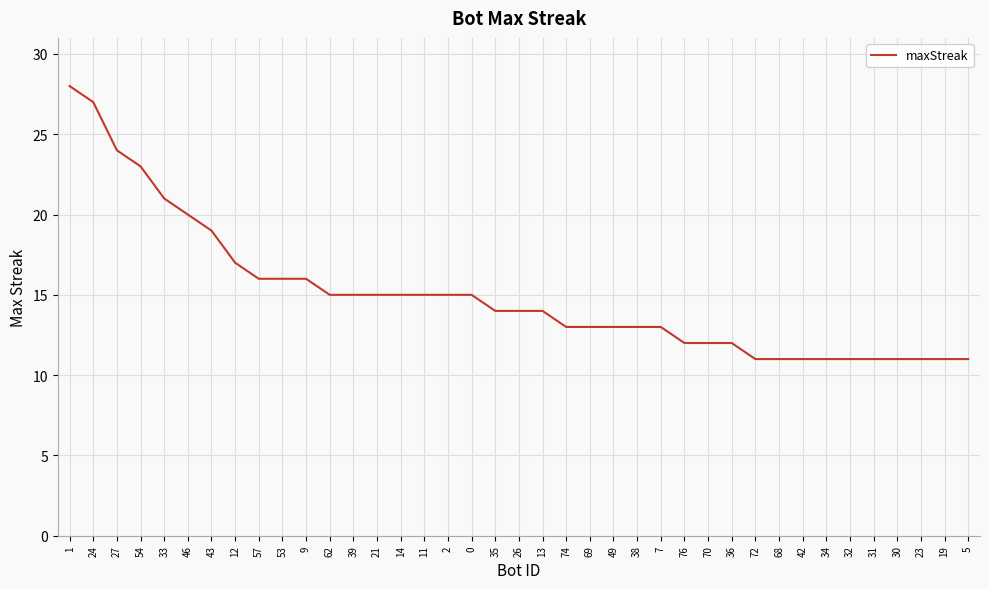

How many lines are shown in the chart?

1